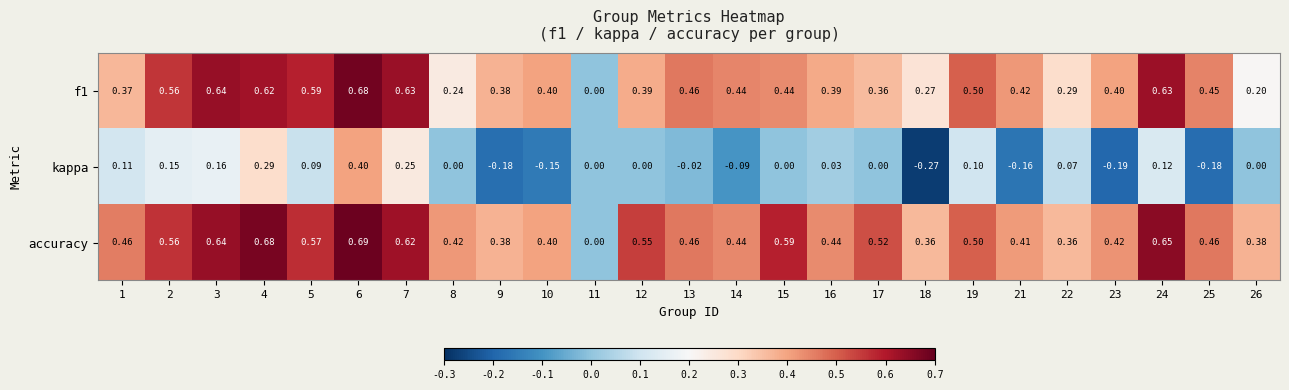

How many data points in accuracy are above 0?

24